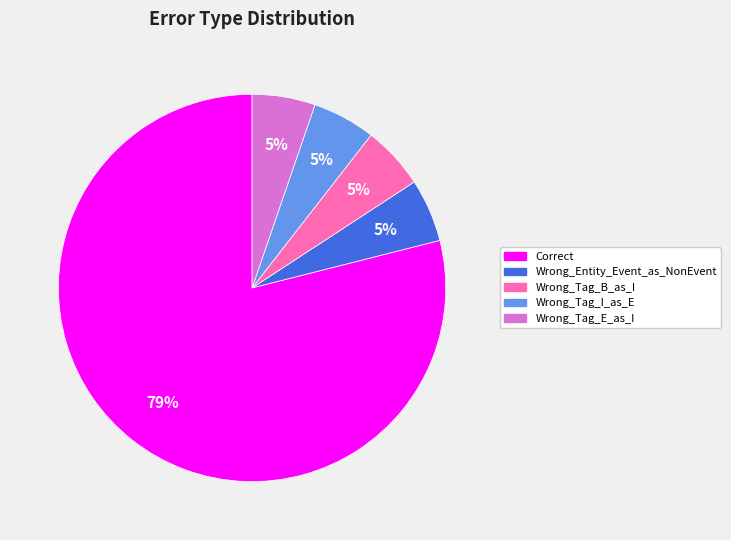

Count the number of slices in the pie.

5